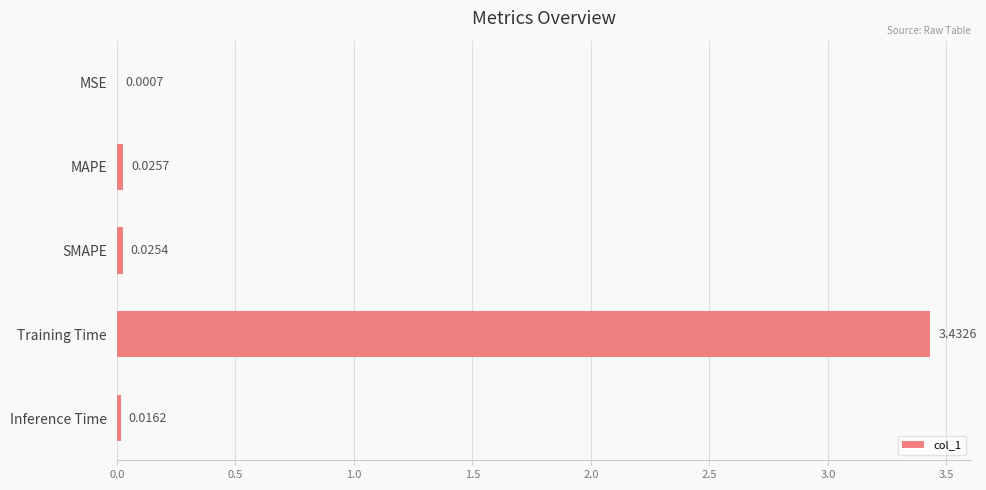

What is the sum of all values?

3.5